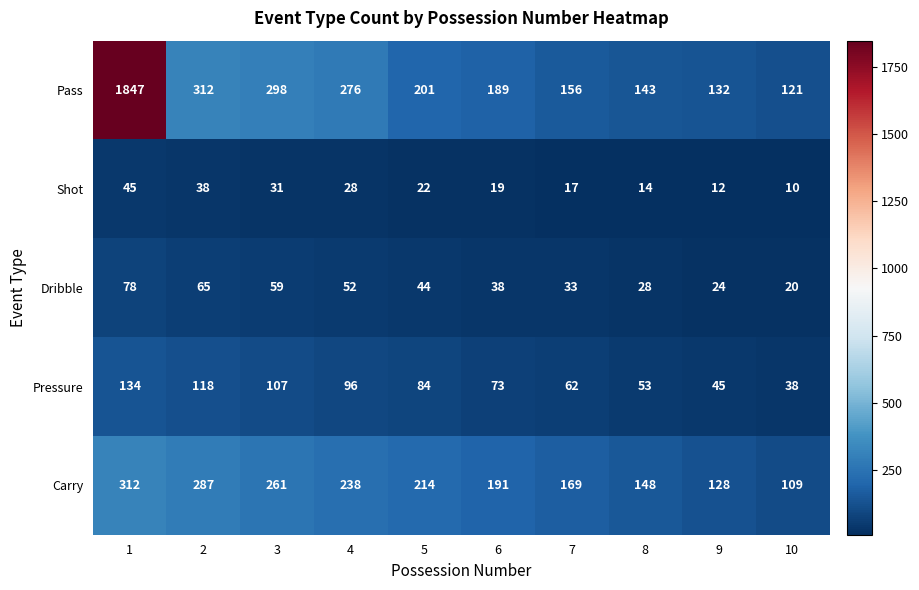

How many distinct data groups are displayed?

5